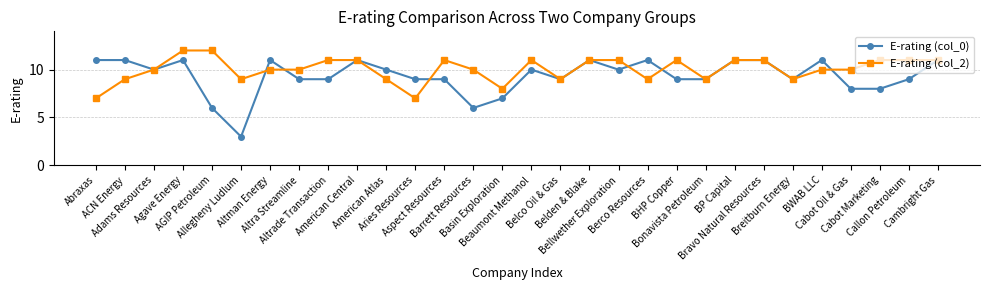

What is the label of the 25th point from the left?

Breitburn Energy